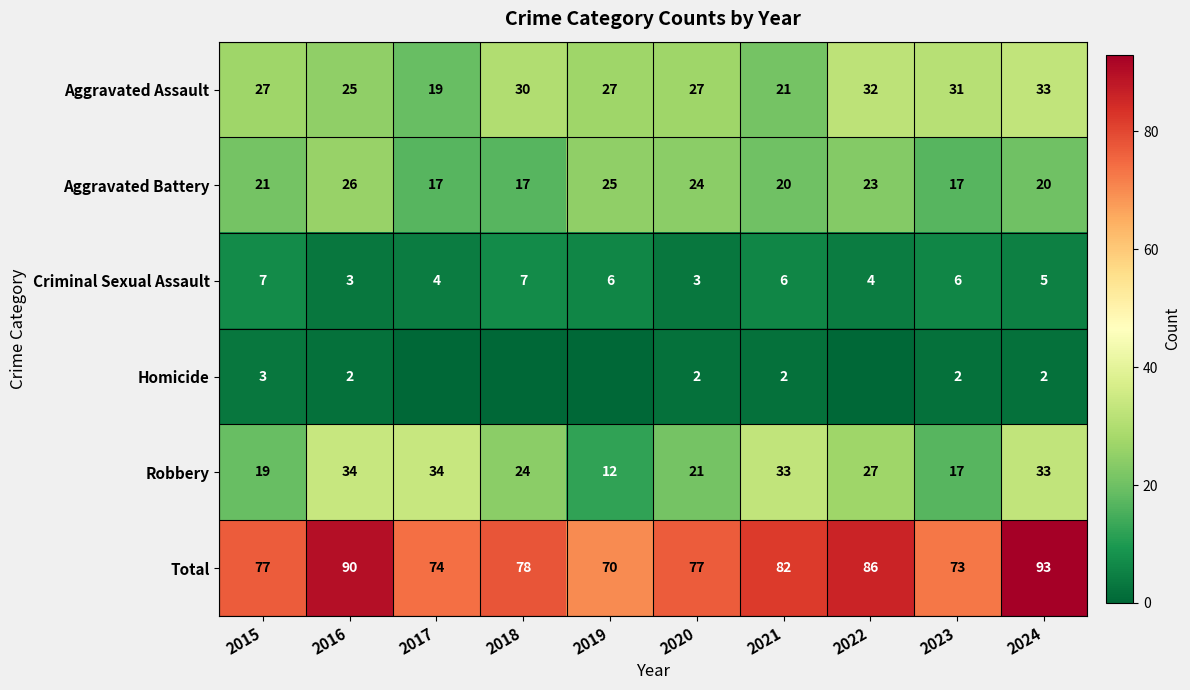

What is the total value across all series at 2015?

154